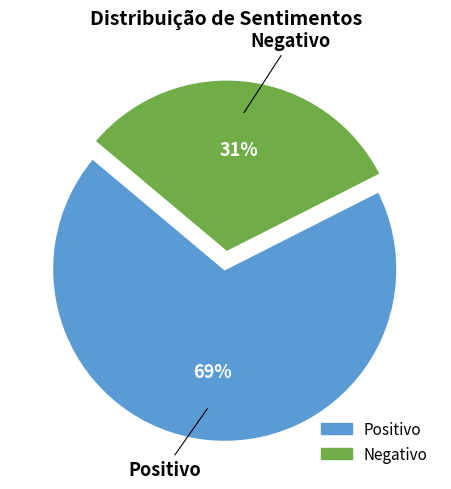

To the nearest percent, what is the average slice percentage?

50%